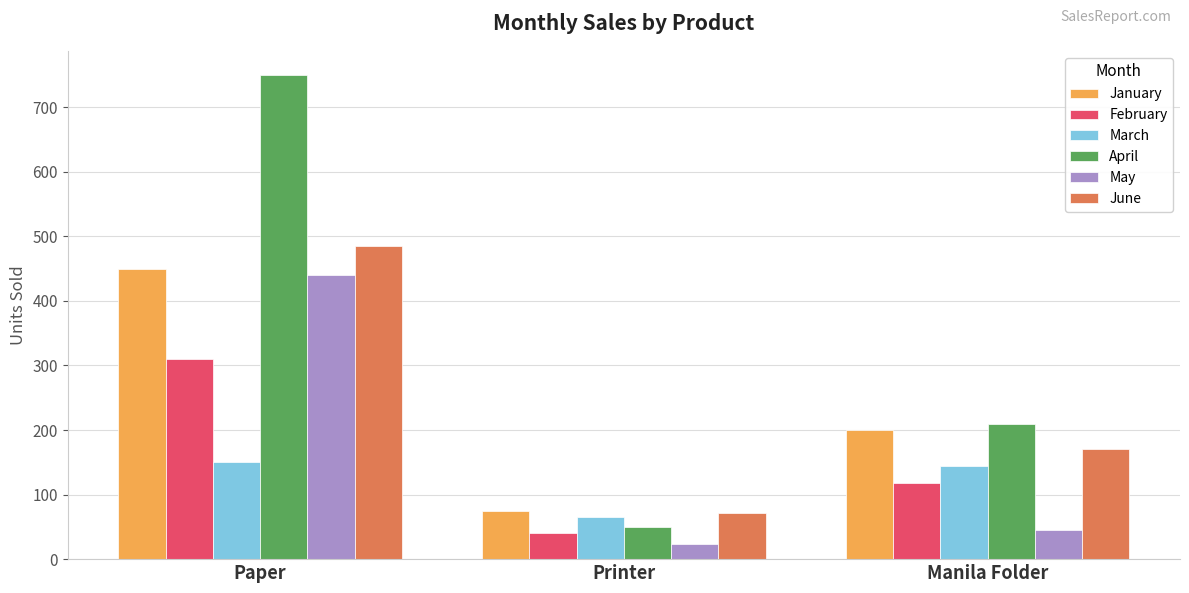

What is the sum of the May values at Printer and Manila Folder?

69